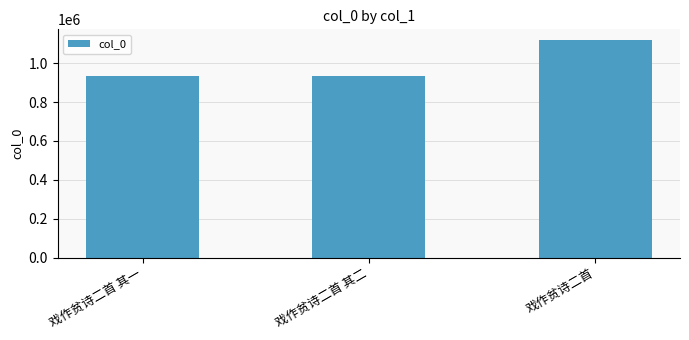

What position from the right is 戏作贫诗二首 其一?

3